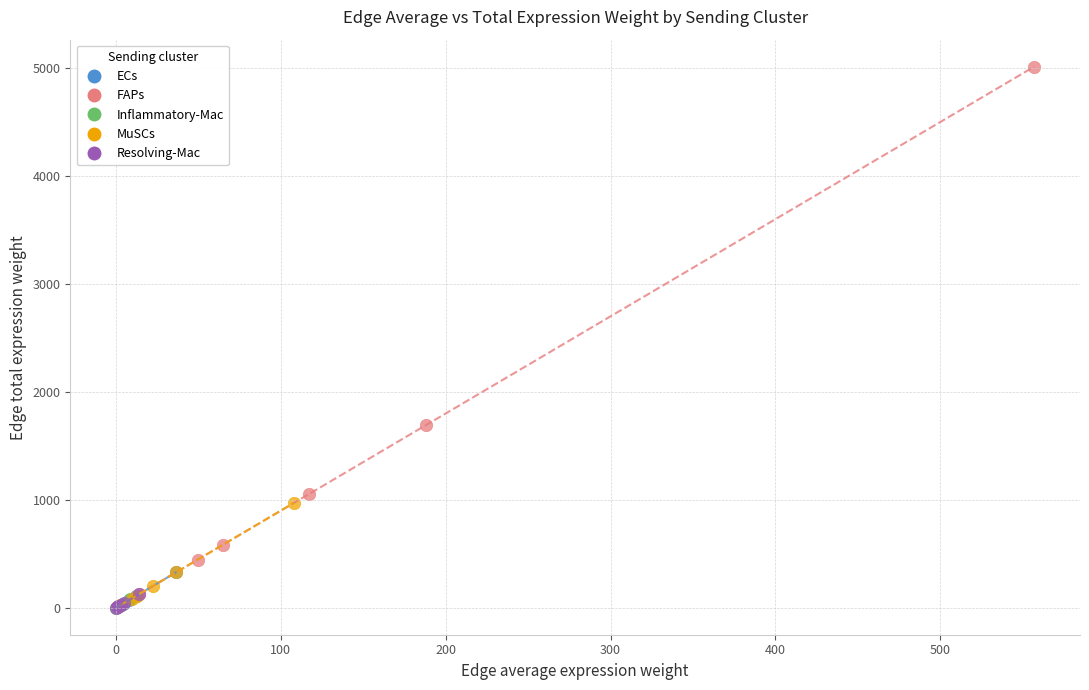

Which series has the largest Y range (max minus min)?

FAPs